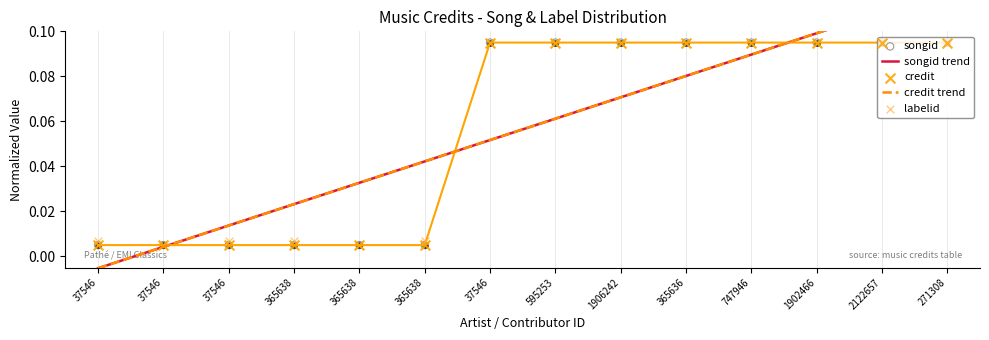

Which series contains the highest Y value?

songid trend